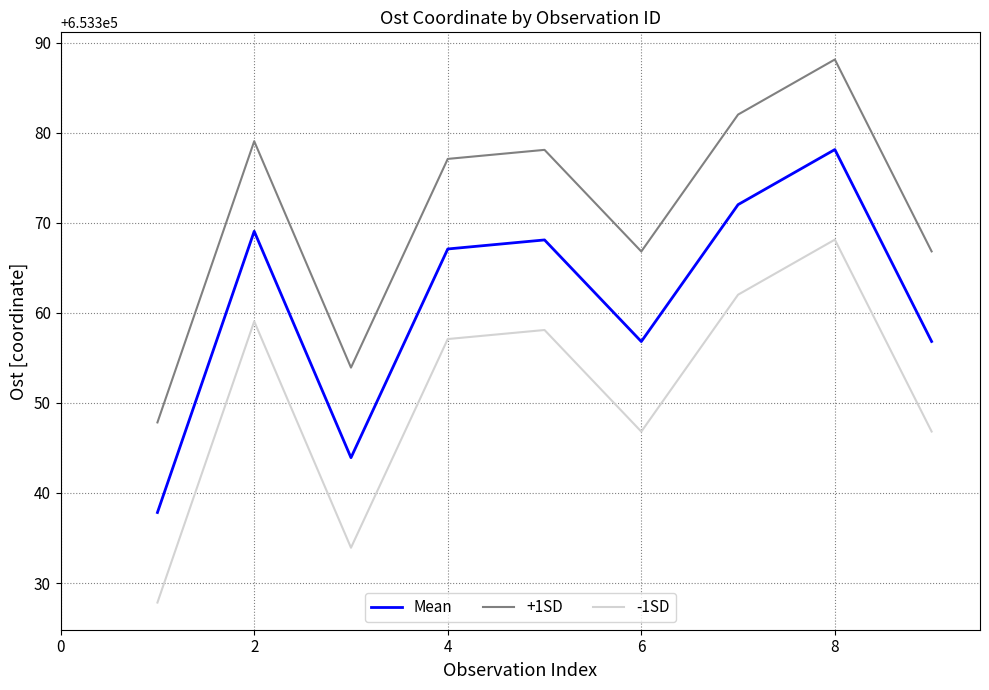

Reading left to right, list all the values displayed in this chart.

Mean: 653337.8	653369.1	653343.9	653367.1	653368.1	653356.8	653372.0	653378.1	653356.8
+1SD: 653347.8	653379.1	653353.9	653377.1	653378.1	653366.8	653382.0	653388.1	653366.8
-1SD: 653327.8	653359.1	653333.9	653357.1	653358.1	653346.8	653362.0	653368.1	653346.8